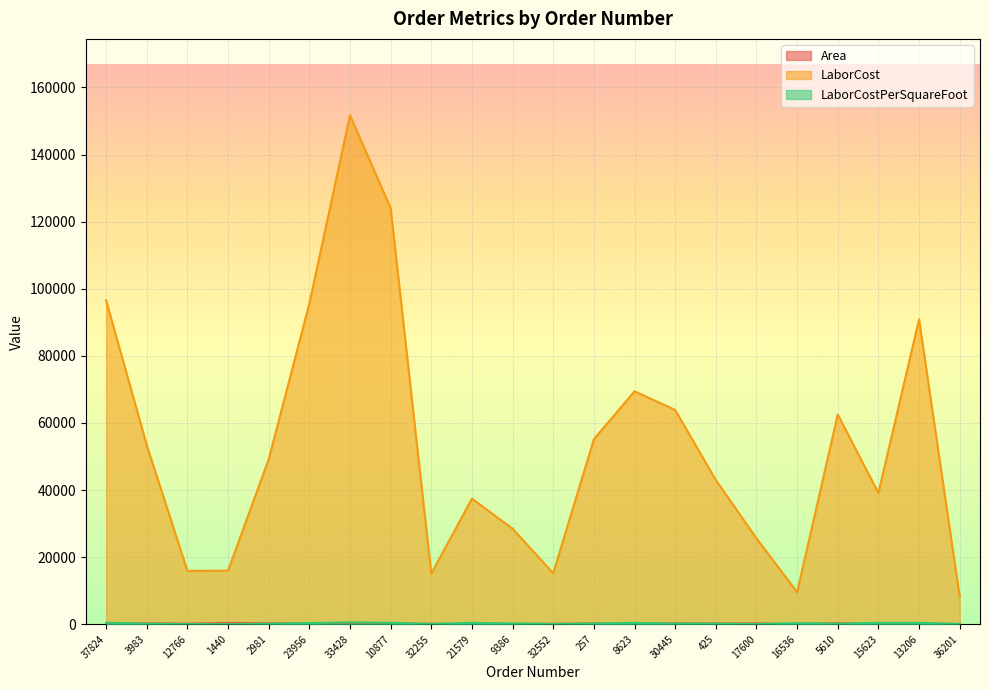

At which category does Area reach its first local peak?

3983